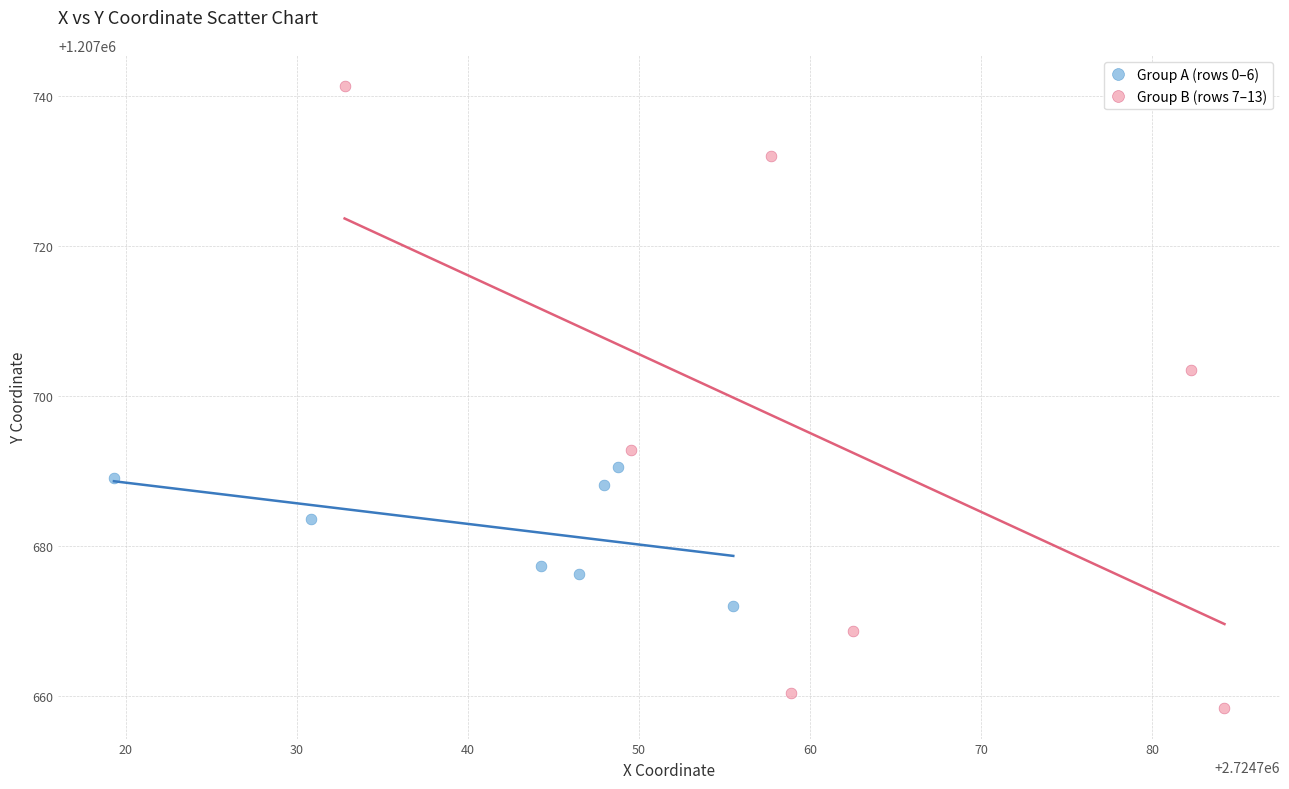

Which series has the widest spread of Y values?

Group B (rows 7–13)